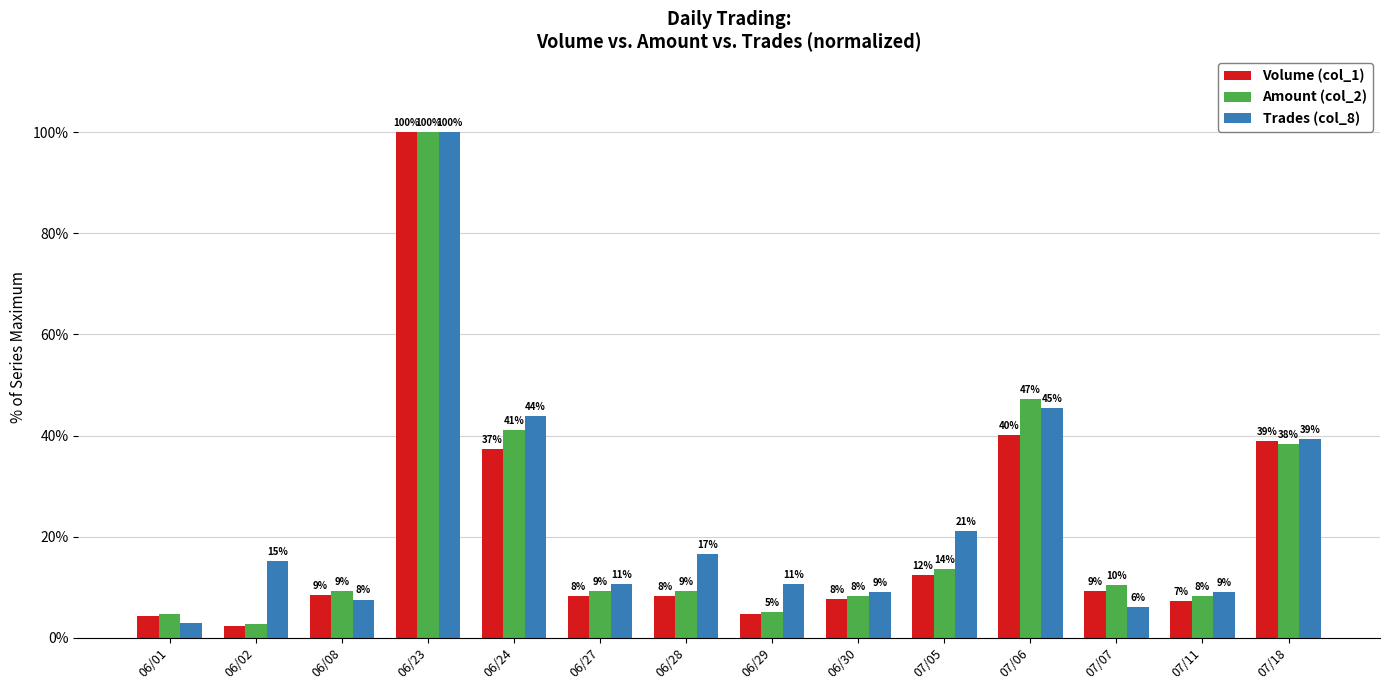

What are all the series names shown in the legend?

Volume (col_1), Amount (col_2), Trades (col_8)